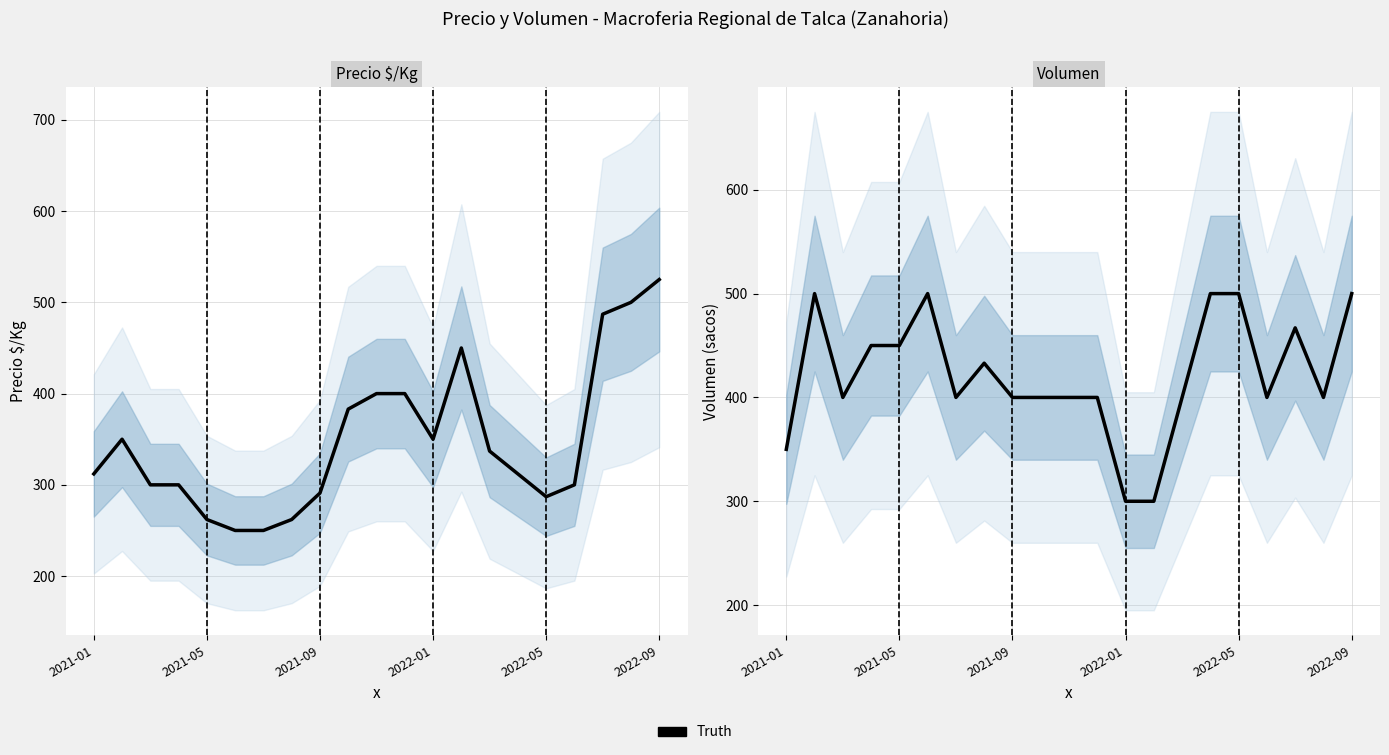

The chart shows a value of 400 at 19. True or false?

True